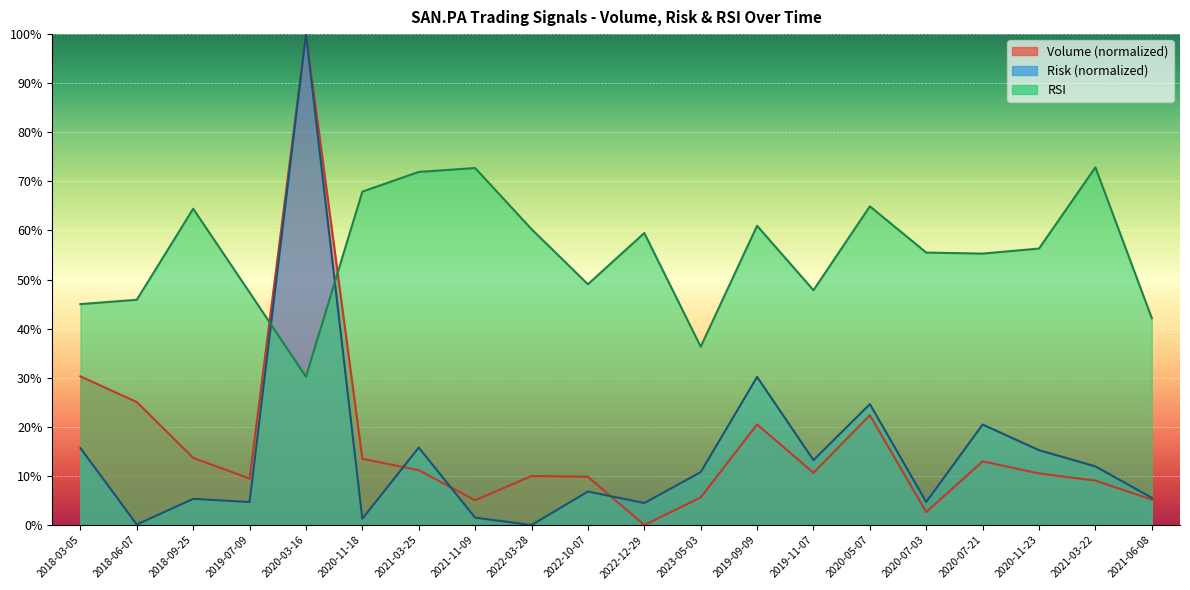

What is the label of the 7th point from the left?

2021-03-25